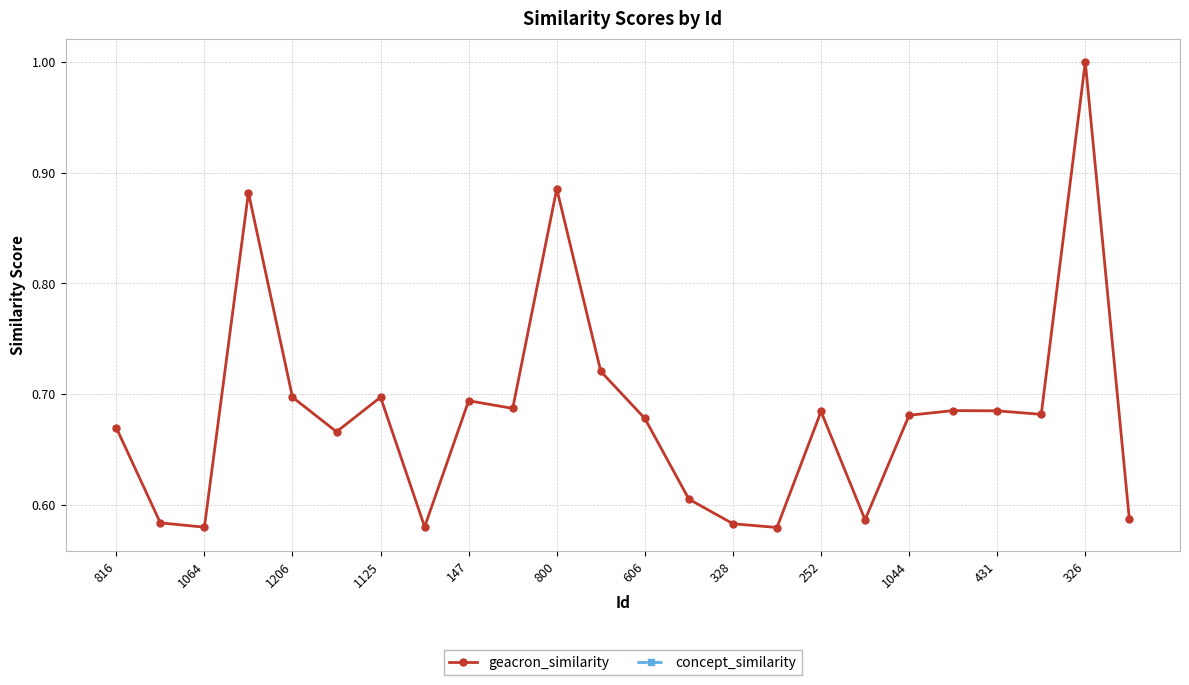

True or false: concept_similarity has more than 1 points higher than both neighbors.

False